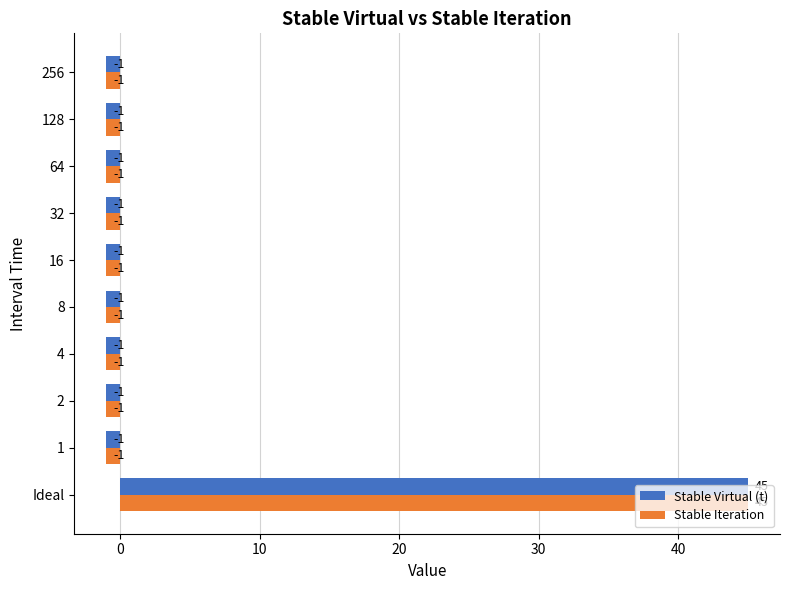

True or false: Stable Virtual (t) has a value of -1 at 32.

True